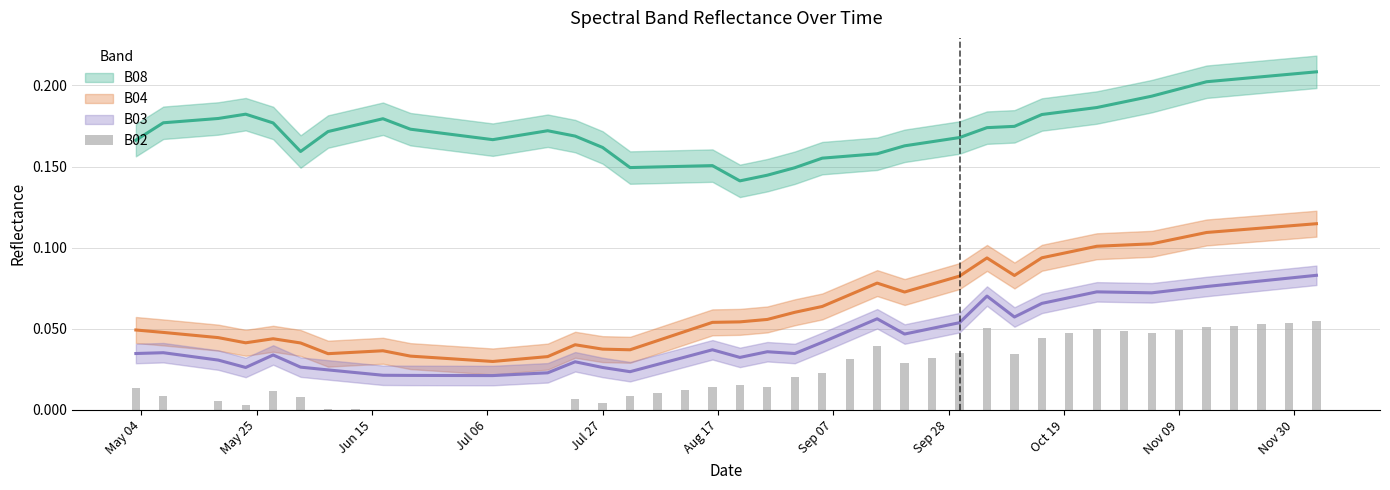

Does the chart contain any negative values?

No